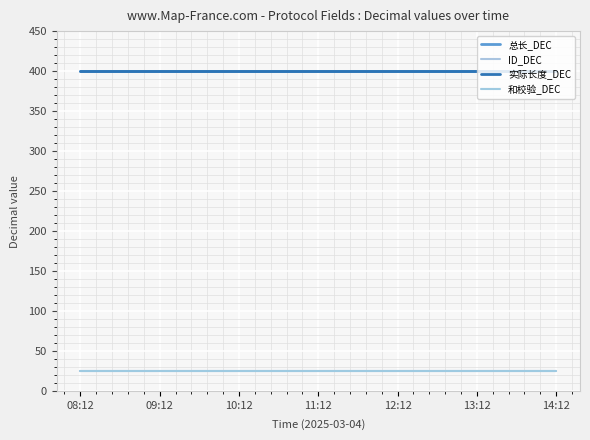

Reading right to left, what are all the values shown in this chart?

总长_DEC: 14:12=400	13:12=400	12:12=400	11:12=400	10:12=400	09:12=400	08:12=400
ID_DEC: 14:12=25	13:12=25	12:12=25	11:12=25	10:12=25	09:12=25	08:12=25
实际长度_DEC: 14:12=400	13:12=400	12:12=400	11:12=400	10:12=400	09:12=400	08:12=400
和校验_DEC: 14:12=25	13:12=25	12:12=25	11:12=25	10:12=25	09:12=25	08:12=25